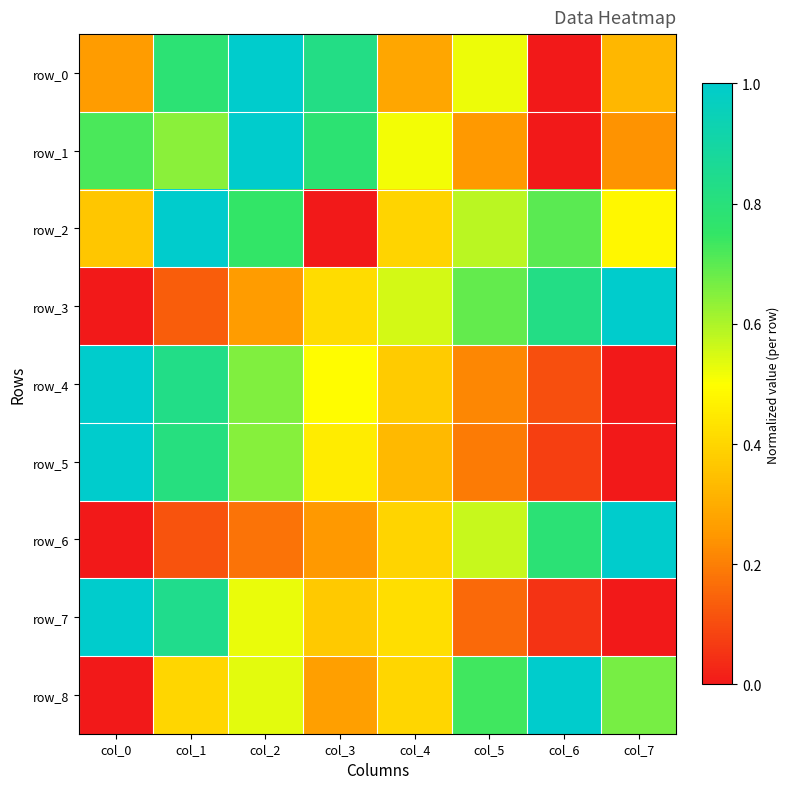

Rank the series by their maximum value, from highest to lowest.

row_0, row_1, row_2, row_3, row_4, row_5, row_6, row_7, row_8